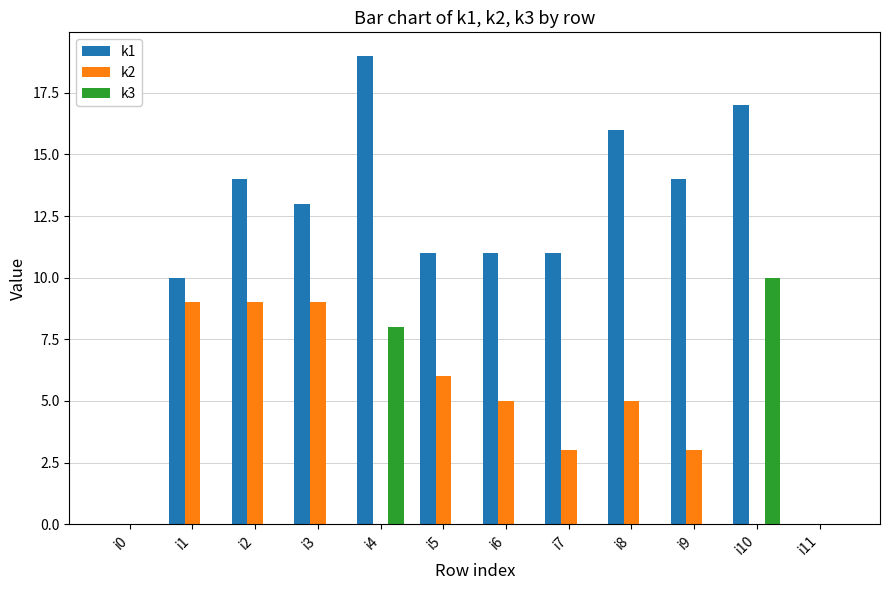

How many k2 values are between 0 and 9?

12